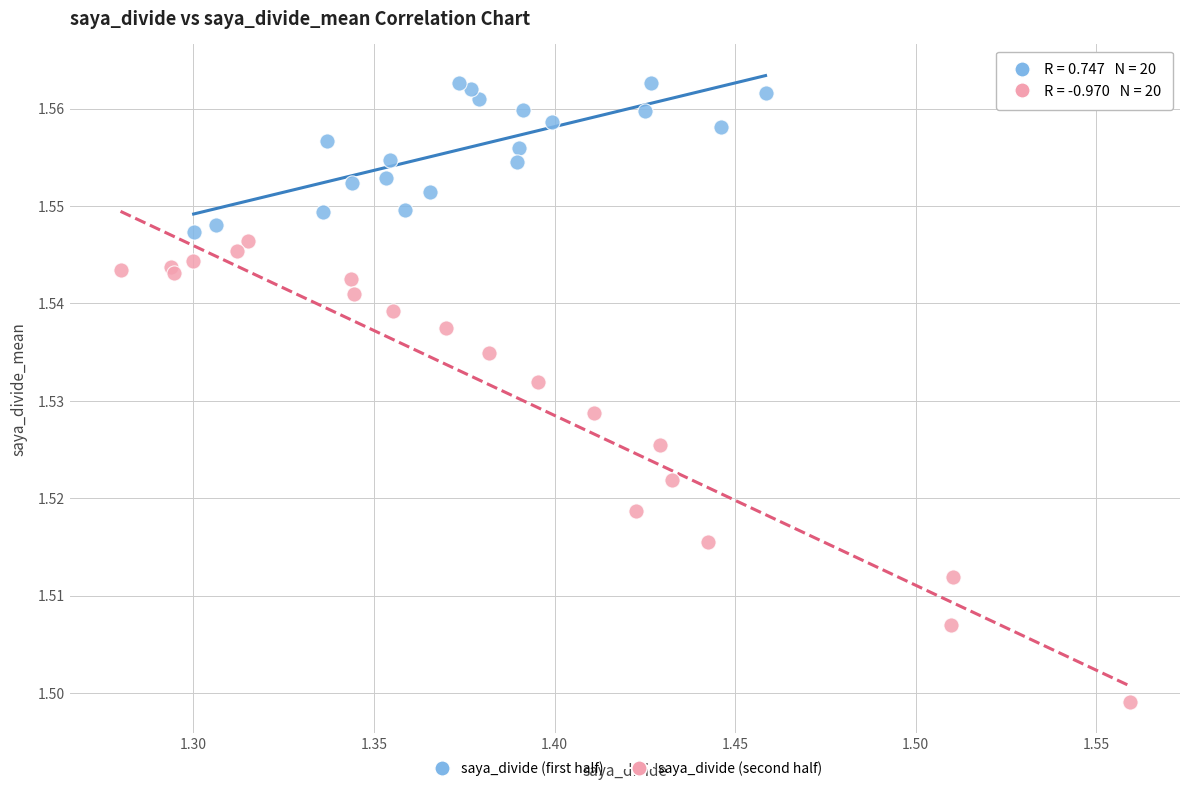

Which series has the widest spread of Y values?

saya_divide (second half)